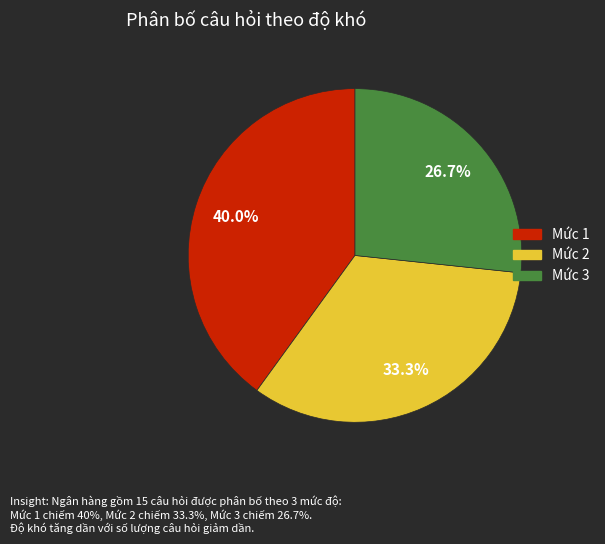

Count the number of slices in the pie.

3